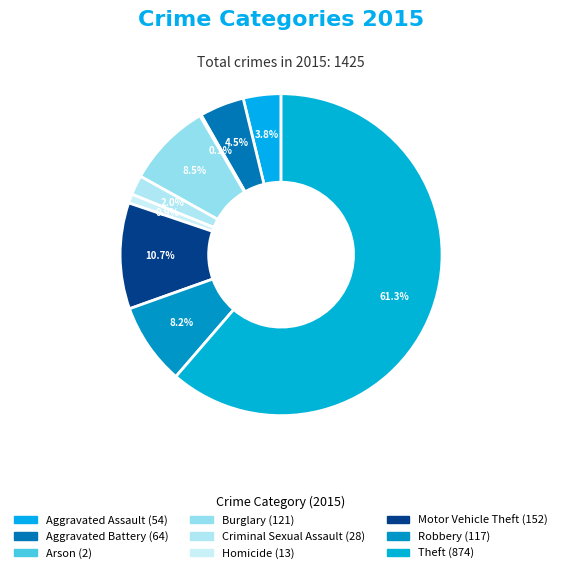

To the nearest percent, what is the difference between the Theft and Criminal Sexual Assault slice percentages?

59%